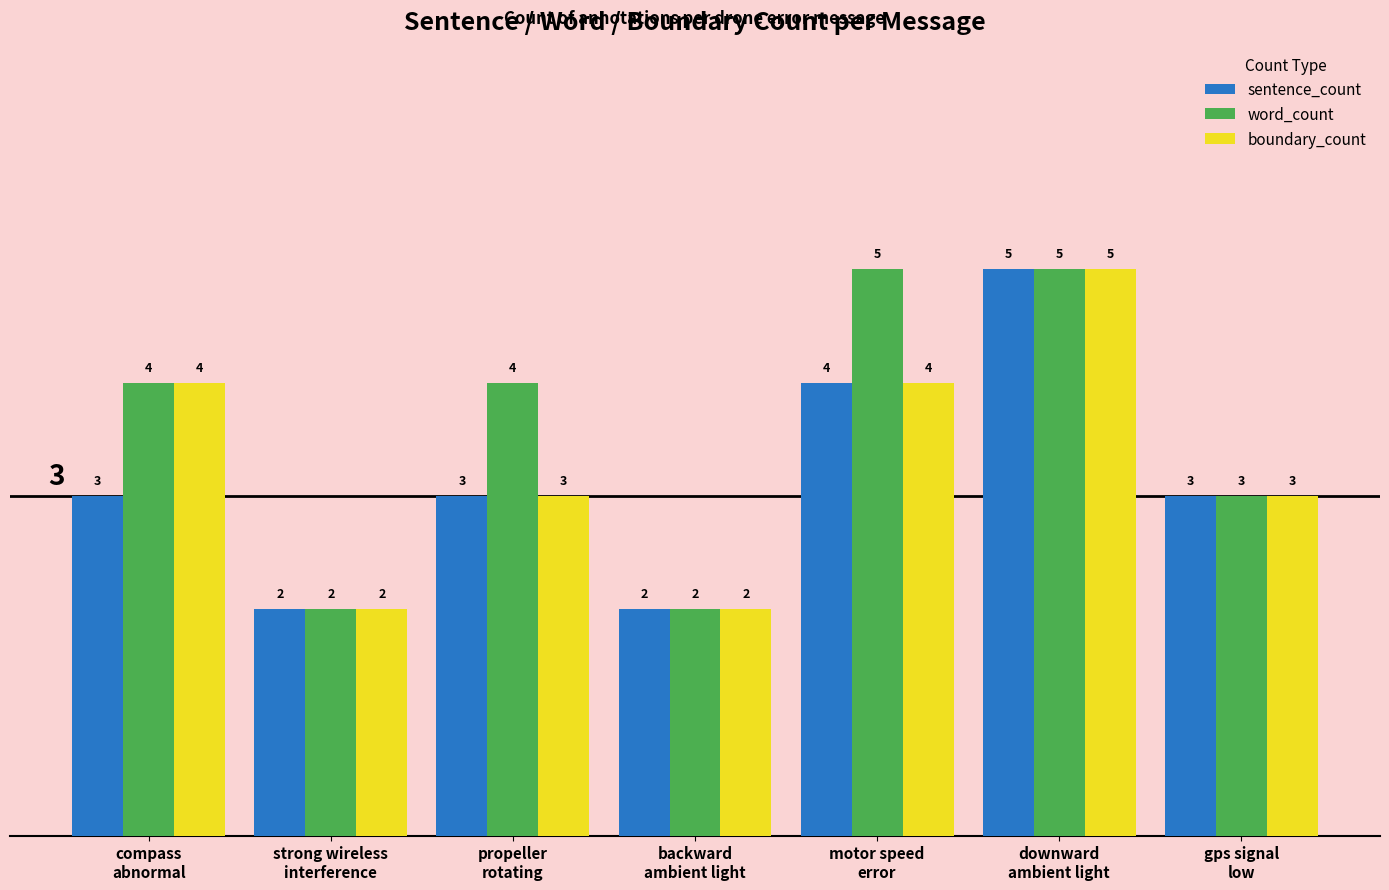

Is it true that word_count equals 5 at gps signal
low?

False